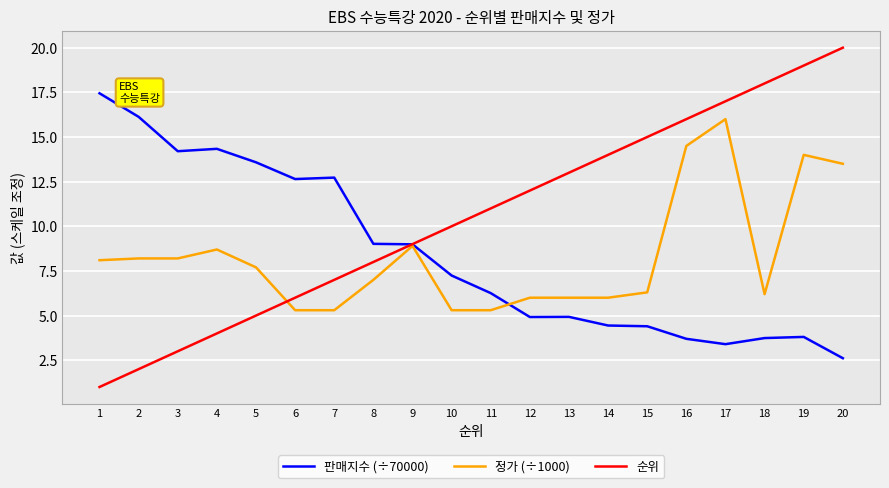

At 10, list the series in order from smallest to largest.

정가 (÷1000), 판매지수 (÷70000), 순위